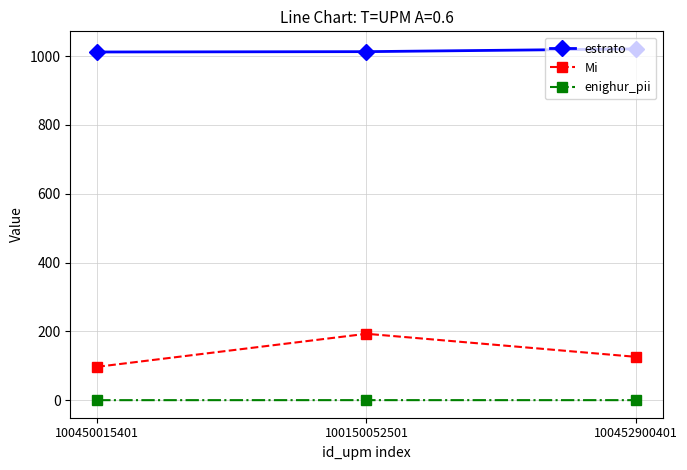

At which label does Mi first exceed 126?

100150052501